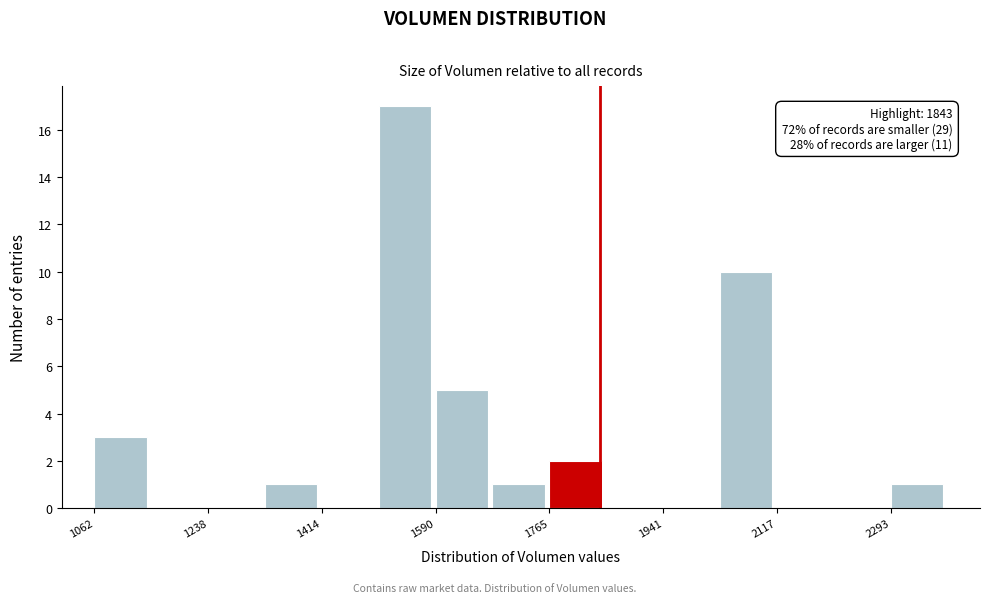

Over which range of the x-axis is the bar tallest?

1500 to 1580